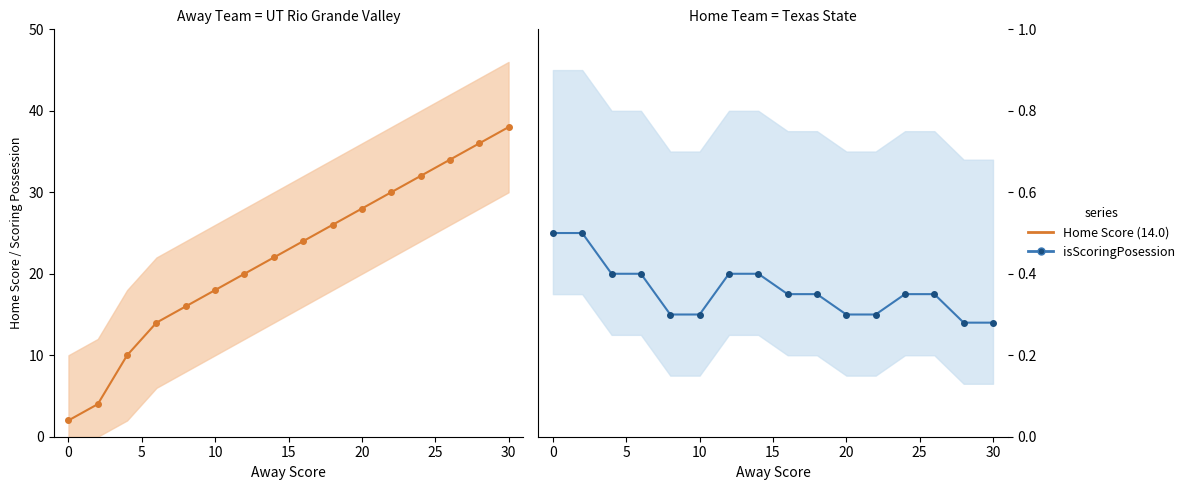

What is the average value of the isScoringPosession series?

0.4